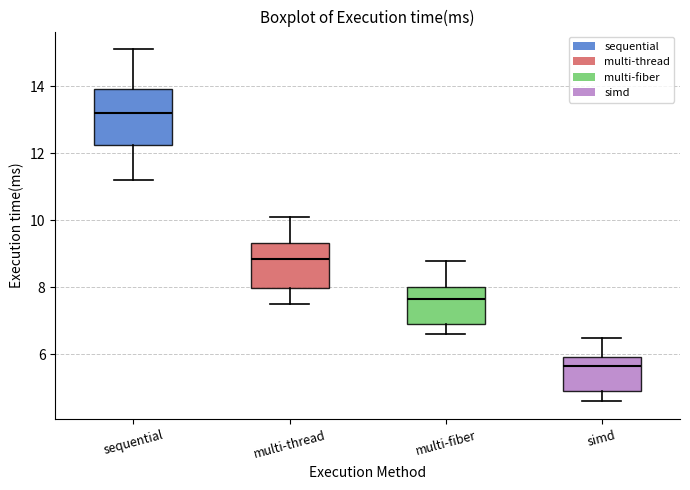

Where does the lower whisker of the box for multi-fiber end on the y-axis? The values are not printed on the chart, so give them approximately, as read against the axis.

6.6